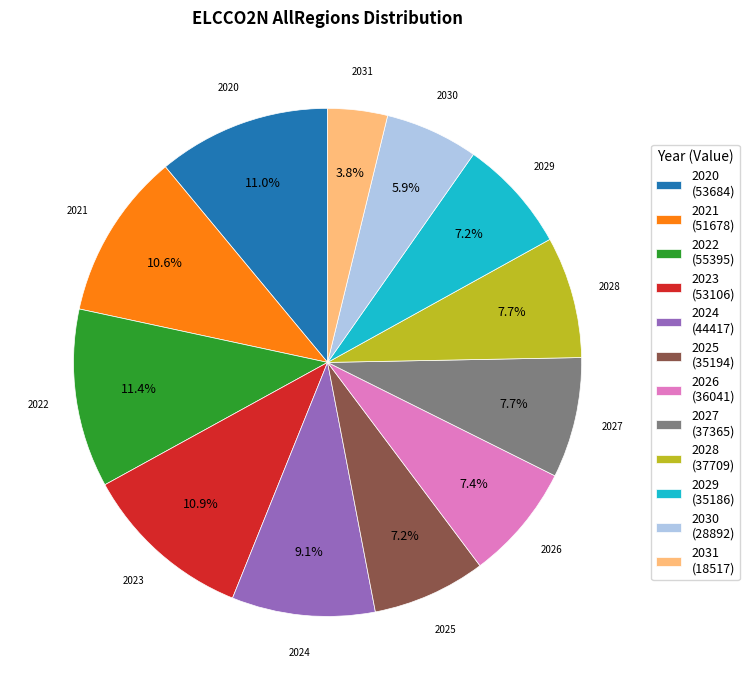

To the nearest percent, what is the difference between the largest and smallest slice percentages?

8%